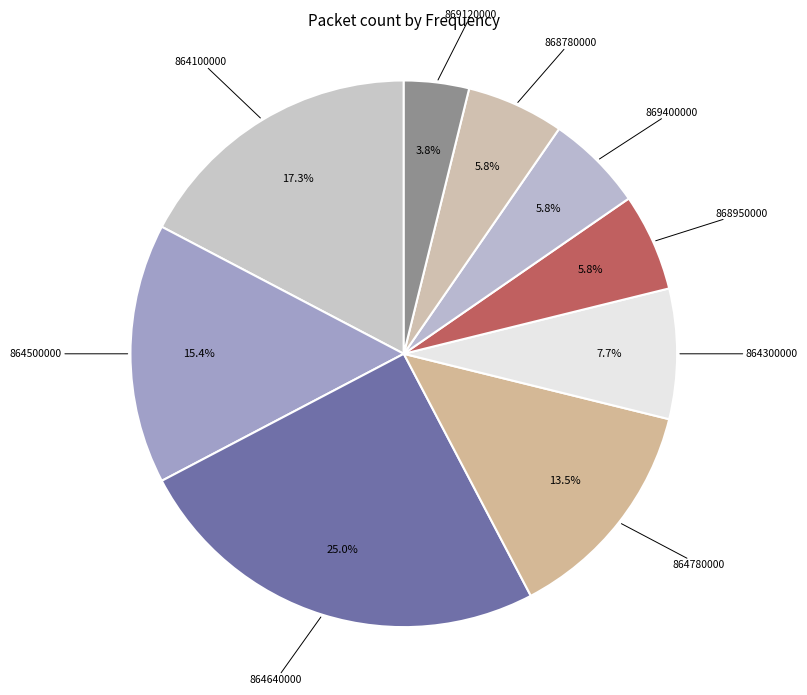

To the nearest percent, what portion does 869400000 represent?

6%